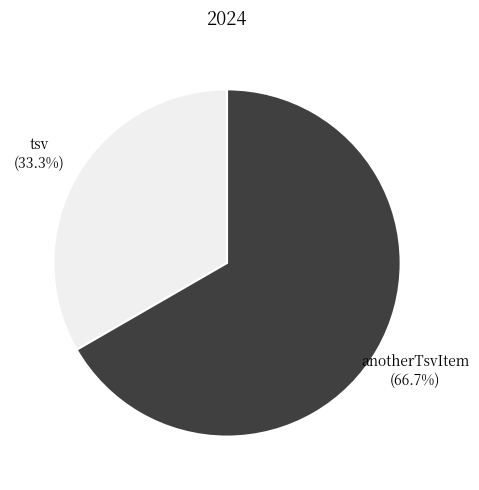

Count the number of slices in the pie.

2